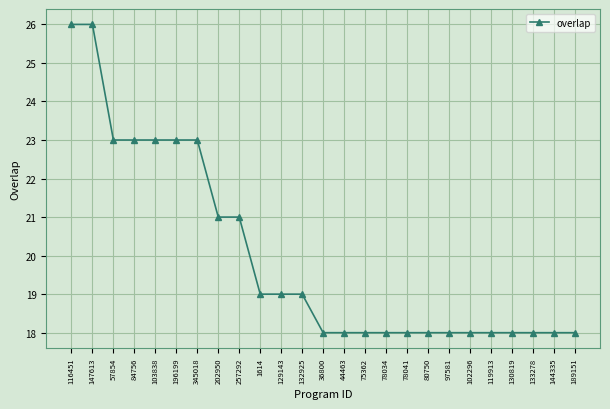

What is the label of the 14th point from the right?

132925